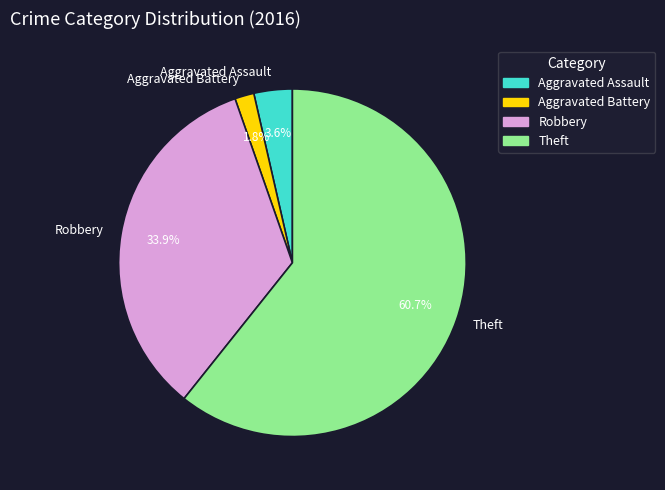

Is it true that Theft is 61% of the pie?

True